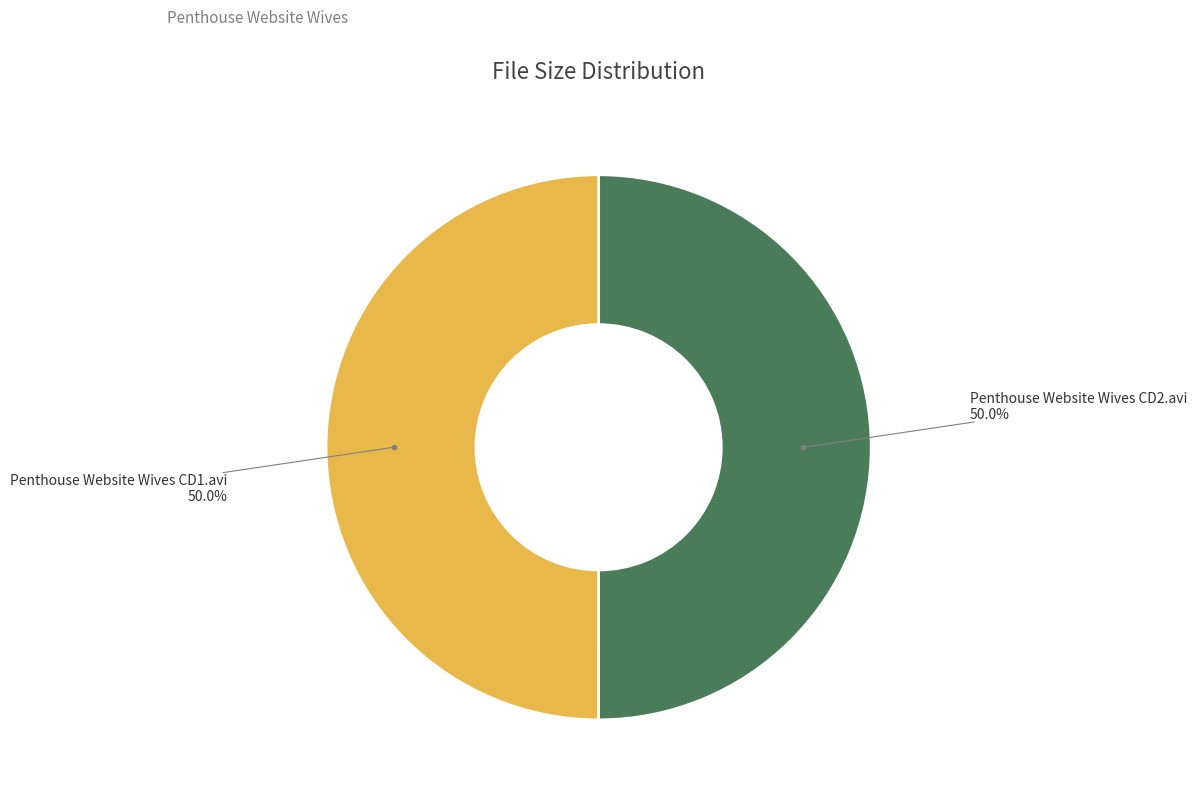

What percentage do Penthouse Website Wives CD2.avi and Penthouse Website Wives CD1.avi together represent?

100.0%